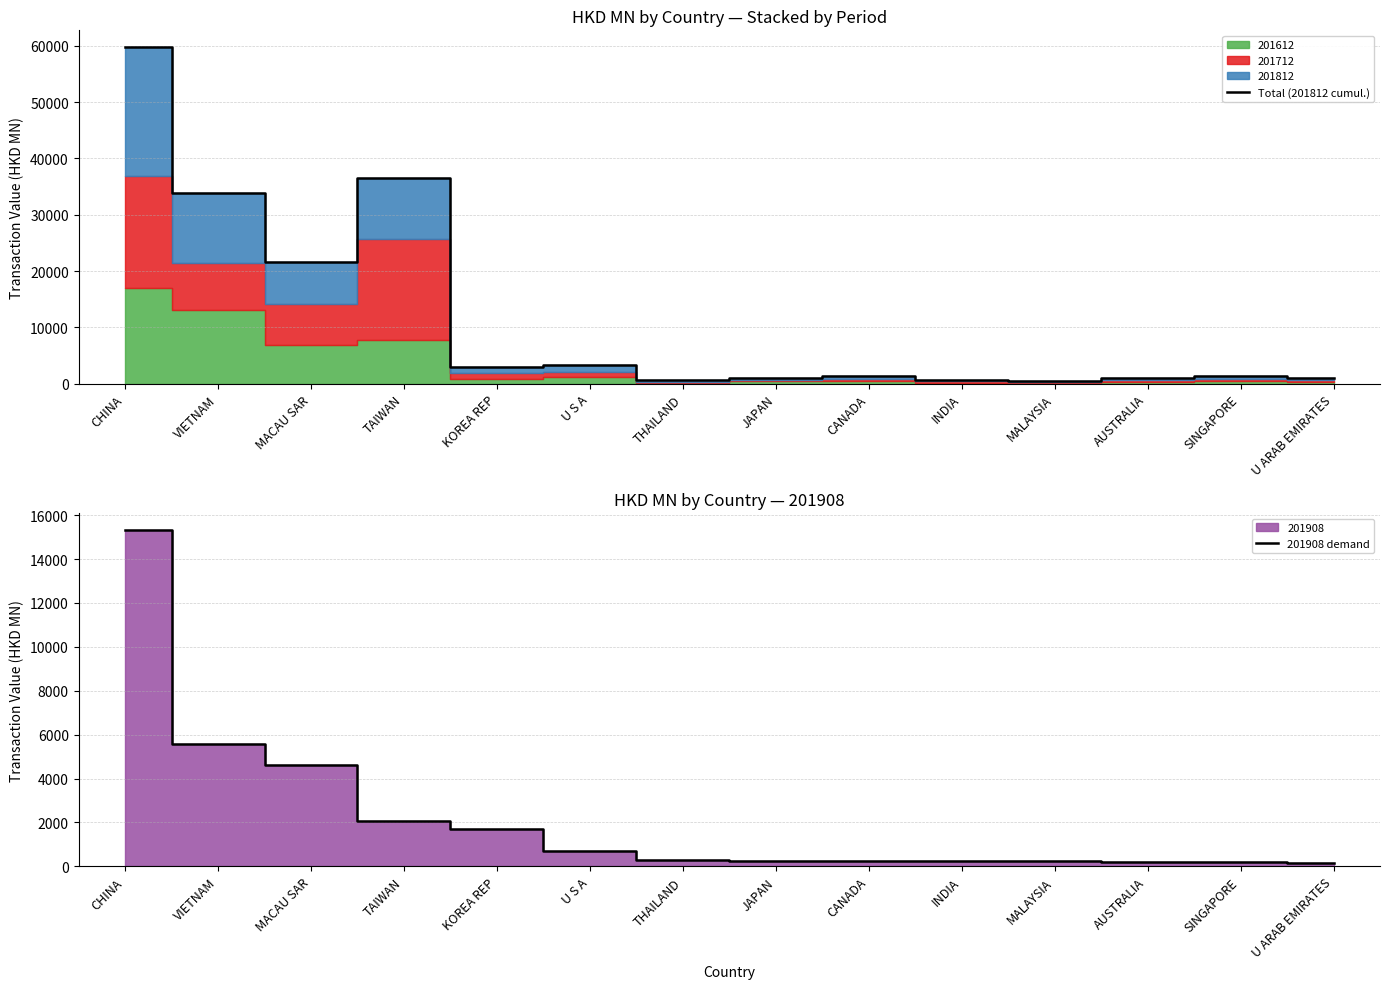

True or false: 201908 demand and Total (201812 cumul.) cross at least once.

False